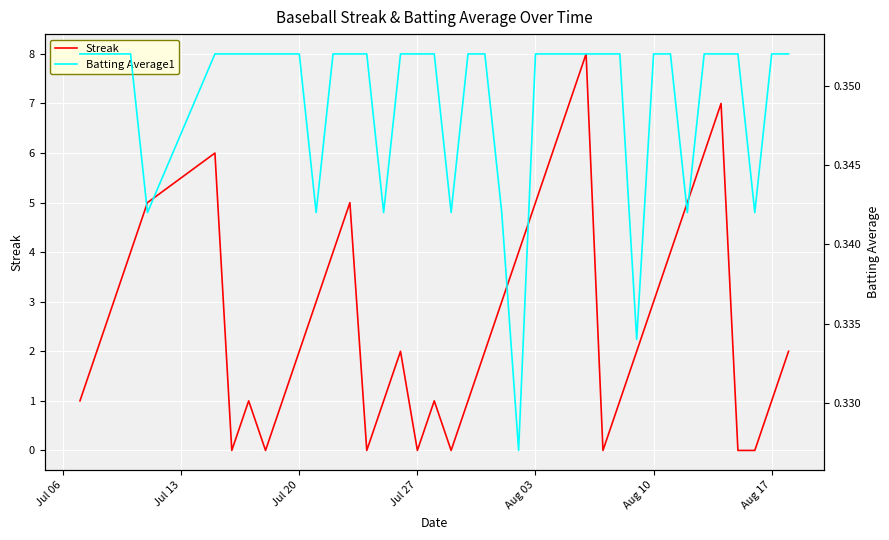

Reading left to right, what are all the values shown in this chart?

Streak: 1.0	2.0	3.0	4.0	5.0	6.0	0.0	1.0	0.0	1.0	2.0	3.0	4.0	5.0	0.0	1.0	2.0	0.0	1.0	0.0	1.0	2.0	3.0	4.0	5.0	6.0	7.0	8.0	0.0	1.0	2.0	3.0	4.0	5.0	6.0	7.0	0.0	0.0	1.0	2.0
Batting Average1: 0.4	0.4	0.4	0.4	0.3	0.4	0.4	0.4	0.4	0.4	0.4	0.3	0.4	0.4	0.4	0.3	0.4	0.4	0.4	0.3	0.4	0.4	0.3	0.3	0.4	0.4	0.4	0.4	0.4	0.4	0.3	0.4	0.4	0.3	0.4	0.4	0.4	0.3	0.4	0.4